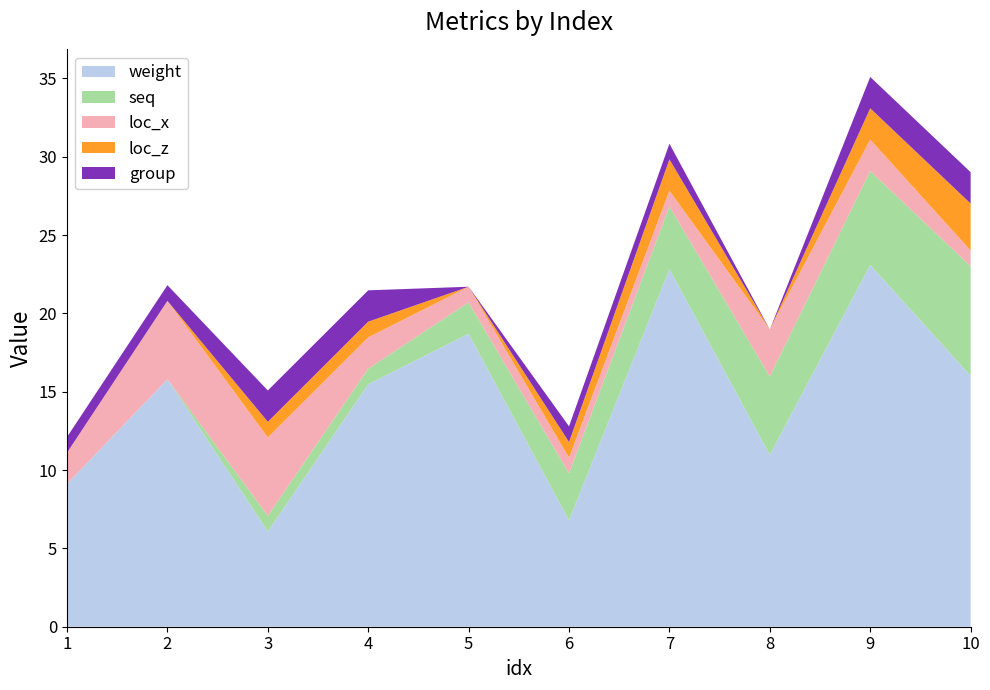

Reading left to right, what are all the values shown in this chart?

weight: 9.1	15.8	6.1	15.5	18.7	6.8	22.8	11.0	23.1	16.0
seq: 0.0	0.0	1.0	1.0	2.0	3.0	4.0	5.0	6.0	7.0
loc_x: 2.0	5.0	5.0	2.0	1.0	1.0	1.0	3.0	2.0	1.0
loc_z: 0.0	0.0	1.0	1.0	0.0	1.0	2.0	0.0	2.0	3.0
group: 1.0	1.0	2.0	2.0	0.0	1.0	1.0	0.0	2.0	2.0